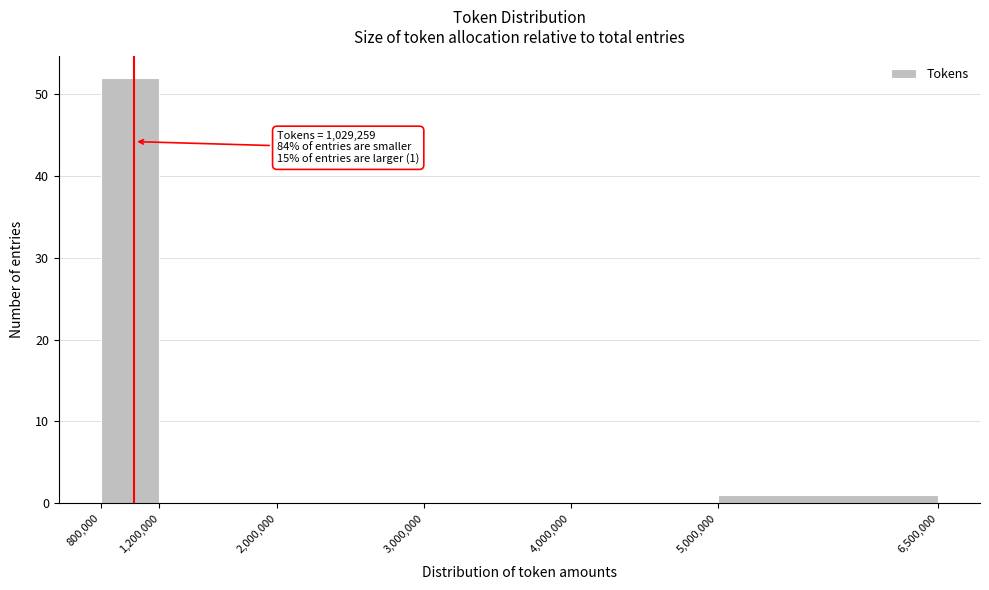

Which range on the x-axis has the tallest bar?

800,000 to 1,200,000